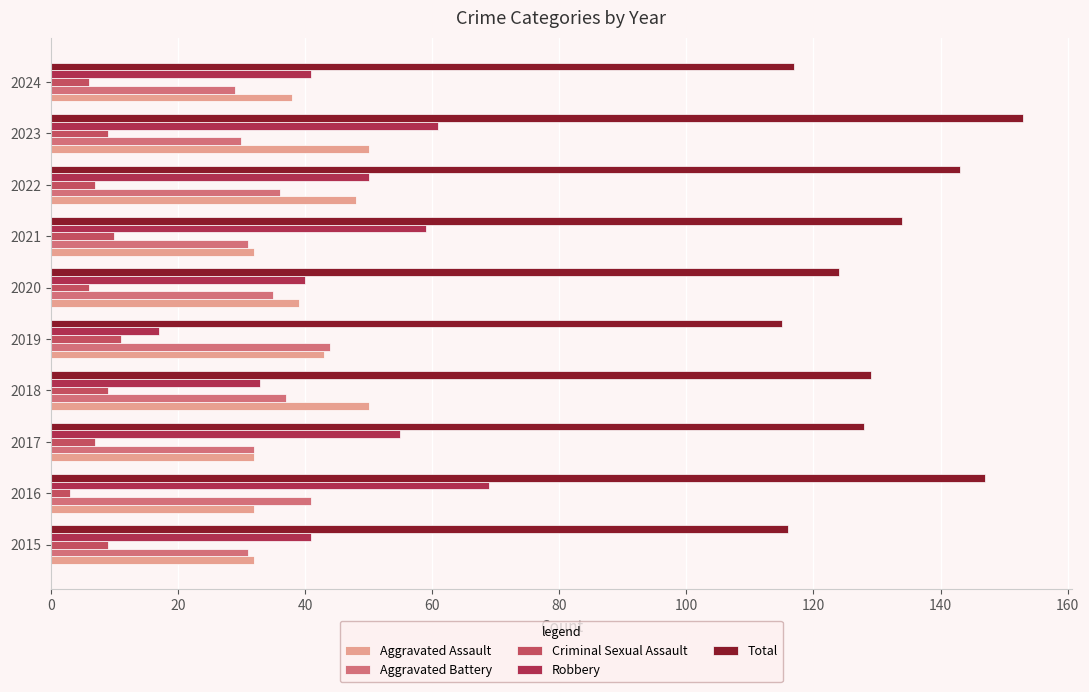

How many data points in Criminal Sexual Assault are less than 9?

5